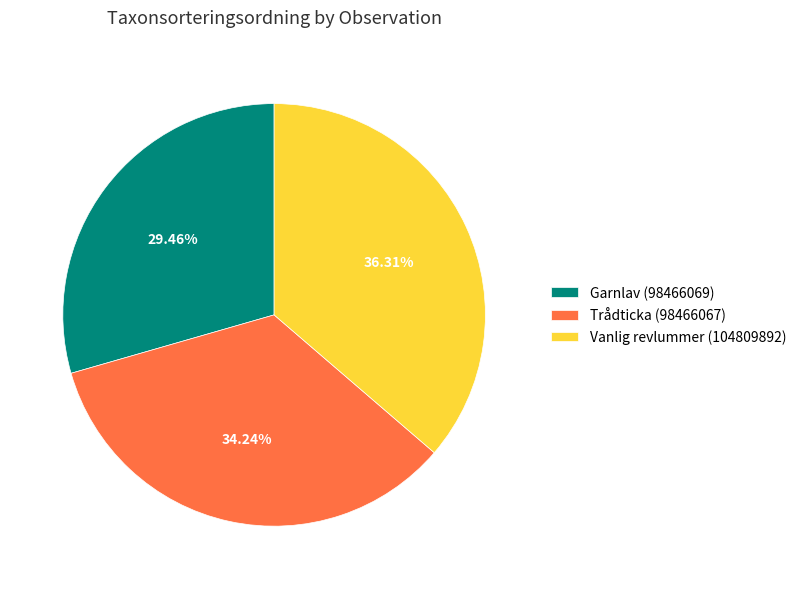

Does Vanlig revlummer (104809892) represent more than half of the total?

No